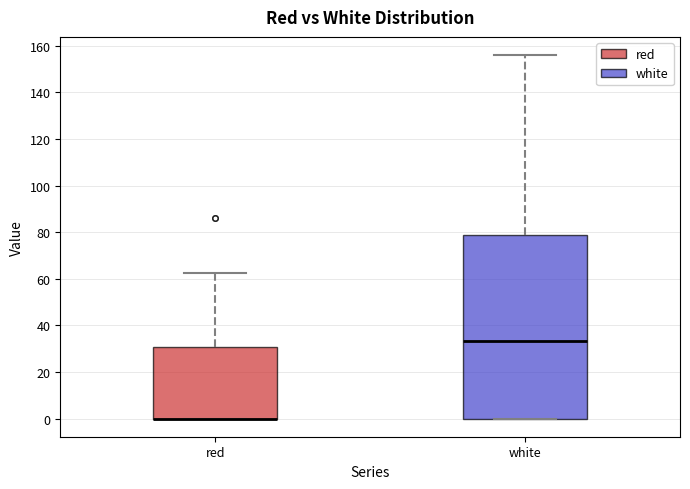

Which box is the tallest, from its lower edge to its upper edge?

white